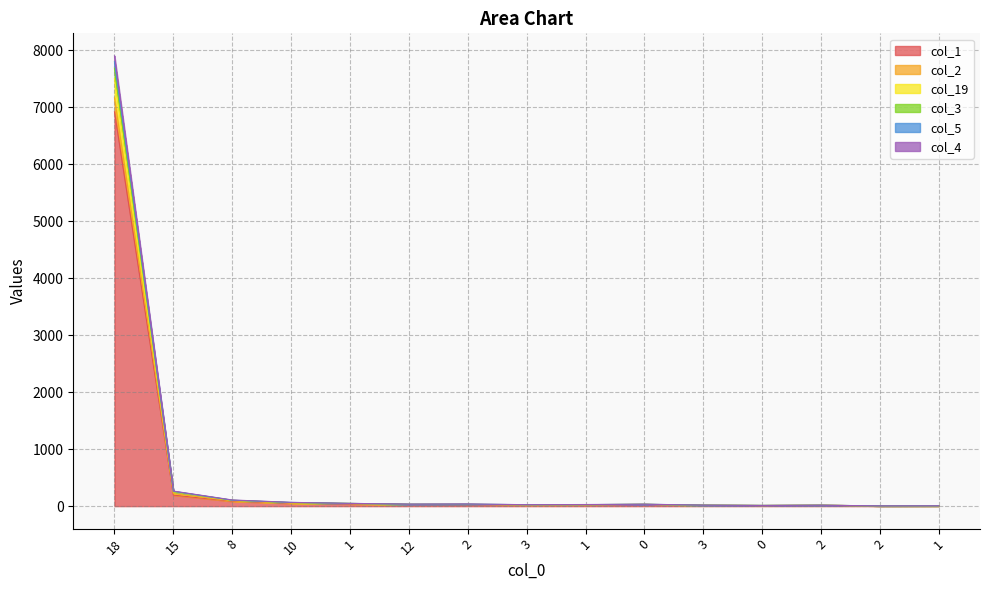

Does the chart display data point markers on the line(s)?

No